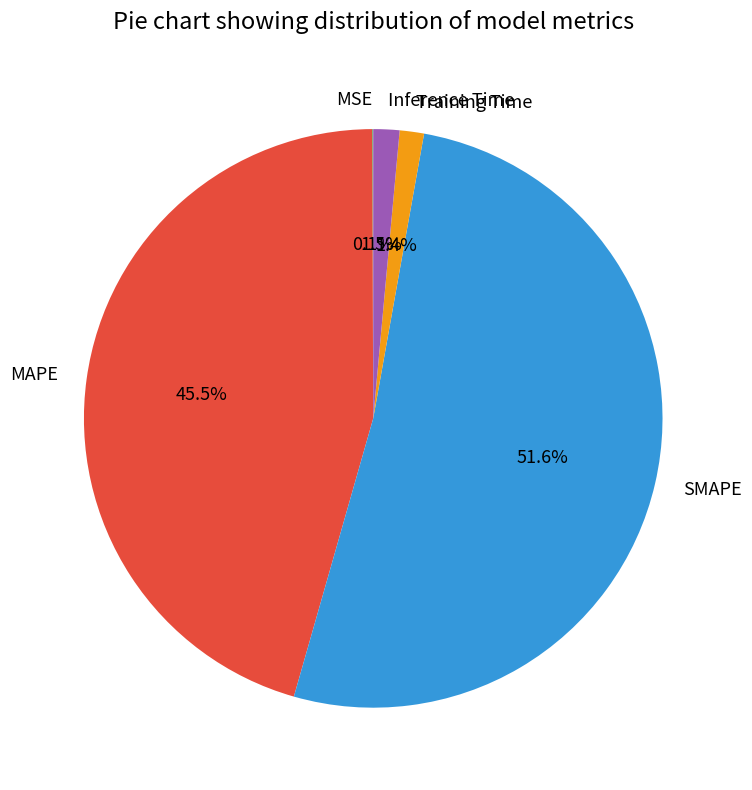

Is there any slice that represents more than half of the pie?

Yes